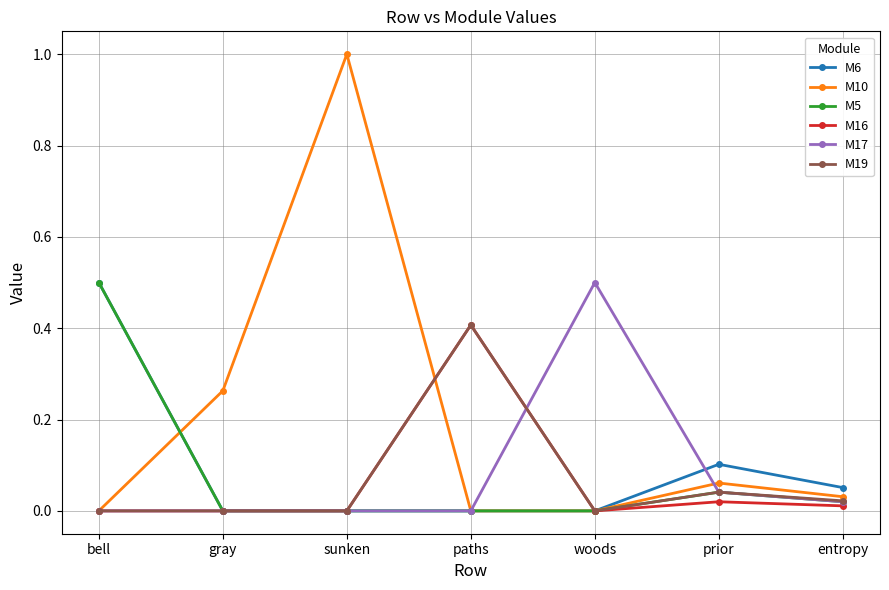

What position from the left is prior?

6